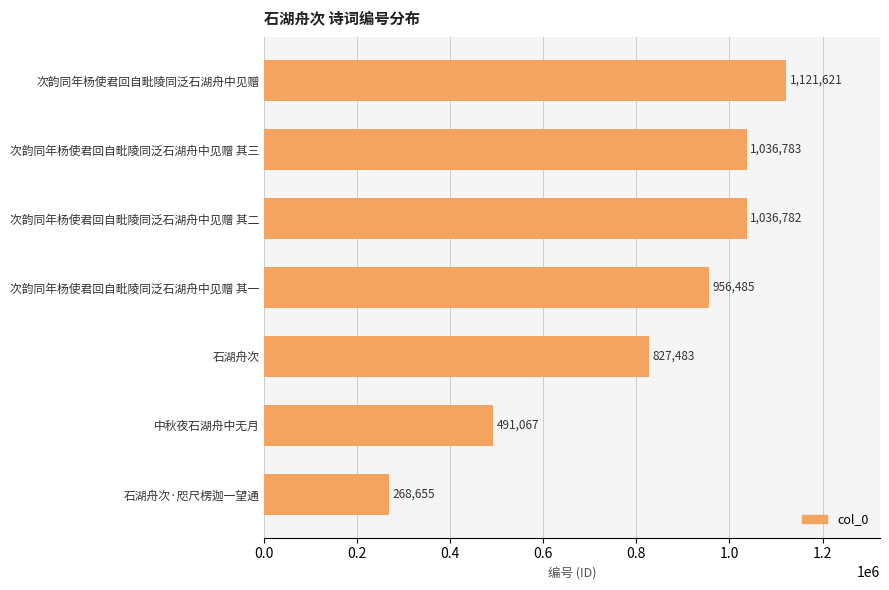

Reading top to bottom, transcribe all the data shown in this chart.

次韵同年杨使君回自毗陵同泛石湖舟中见赠=1121621	次韵同年杨使君回自毗陵同泛石湖舟中见赠 其三=1036783	次韵同年杨使君回自毗陵同泛石湖舟中见赠 其二=1036782	次韵同年杨使君回自毗陵同泛石湖舟中见赠 其一=956485	石湖舟次=827483	中秋夜石湖舟中无月=491067	石湖舟次·咫尺楞迦一望通=268655